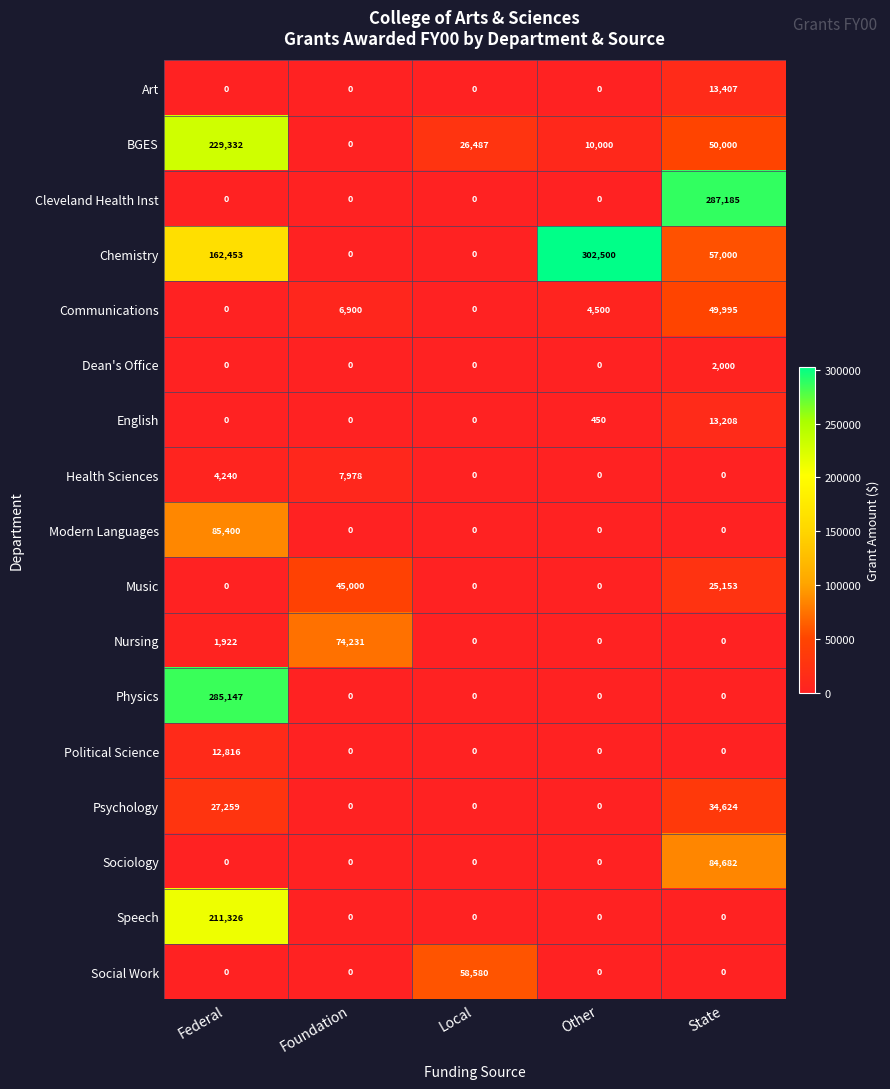

What is the difference between the maximum and minimum values in the Modern Languages series?

85400